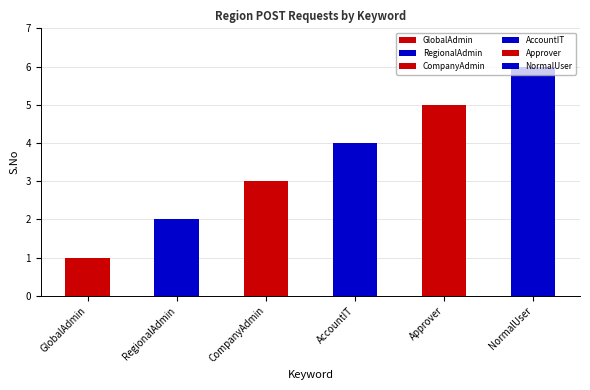

What is the change in value from GlobalAdmin to Approver?

+4